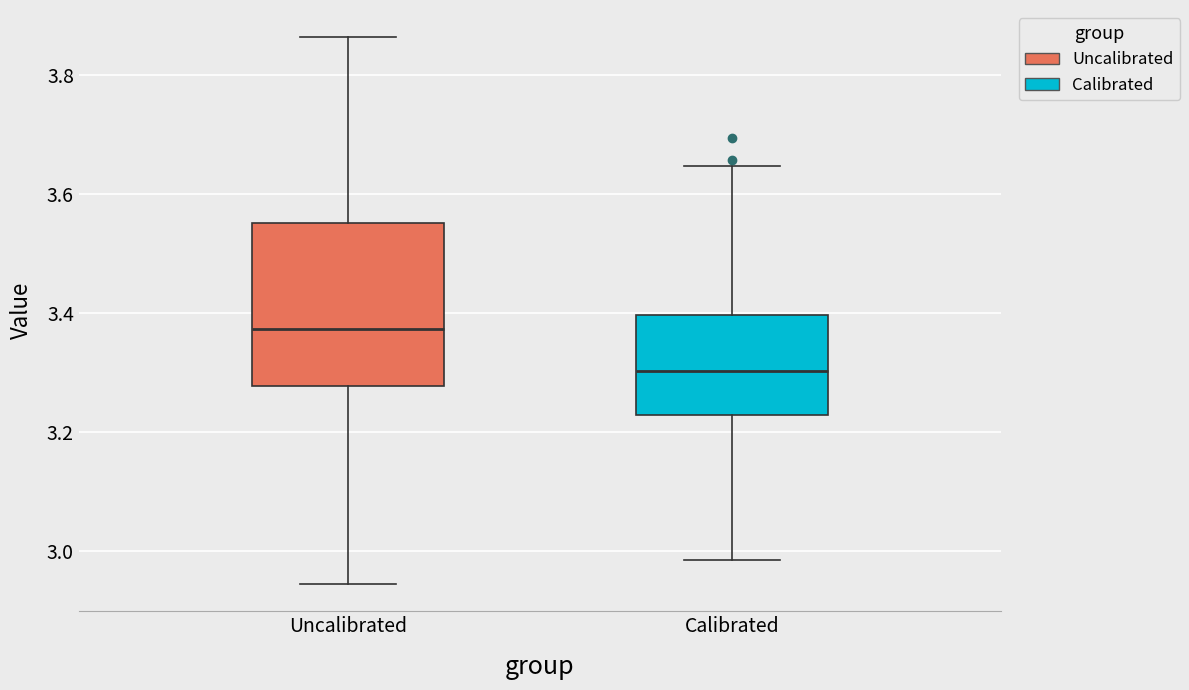

Reading left to right, transcribe this box plot: for each box, give where its median line is, the range the box spans, and where its two whiskers end, as read against the y-axis. The values are not printed on the chart, so give them approximately, as read against the axis.

Uncalibrated: median 3.38, box 3.28 to 3.56, whiskers 2.94 to 3.86
Calibrated: median 3.30, box 3.22 to 3.40, whiskers 2.98 to 3.64